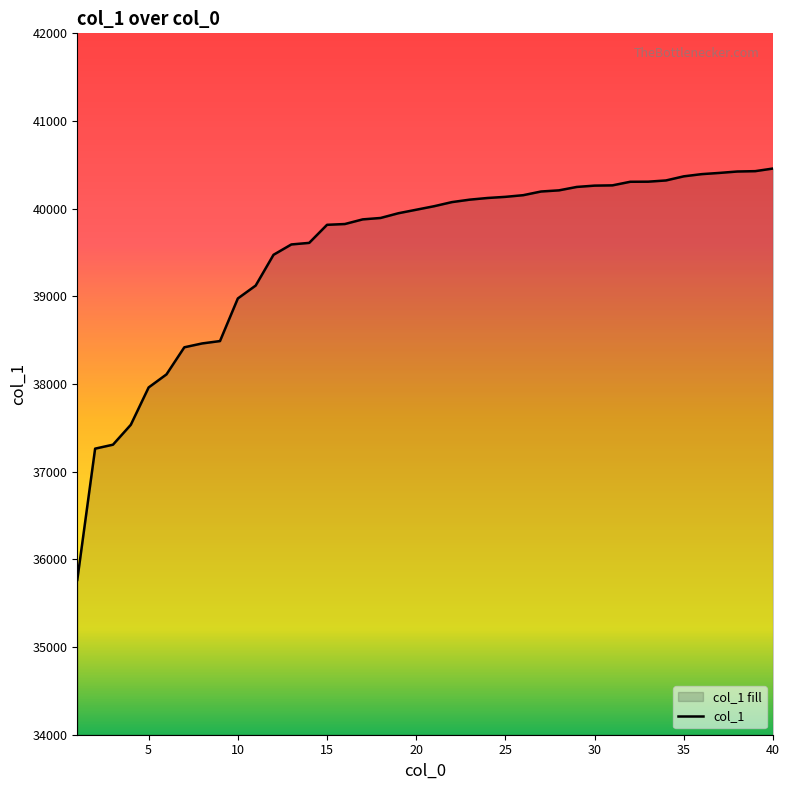

What is the smallest value displayed?

35766